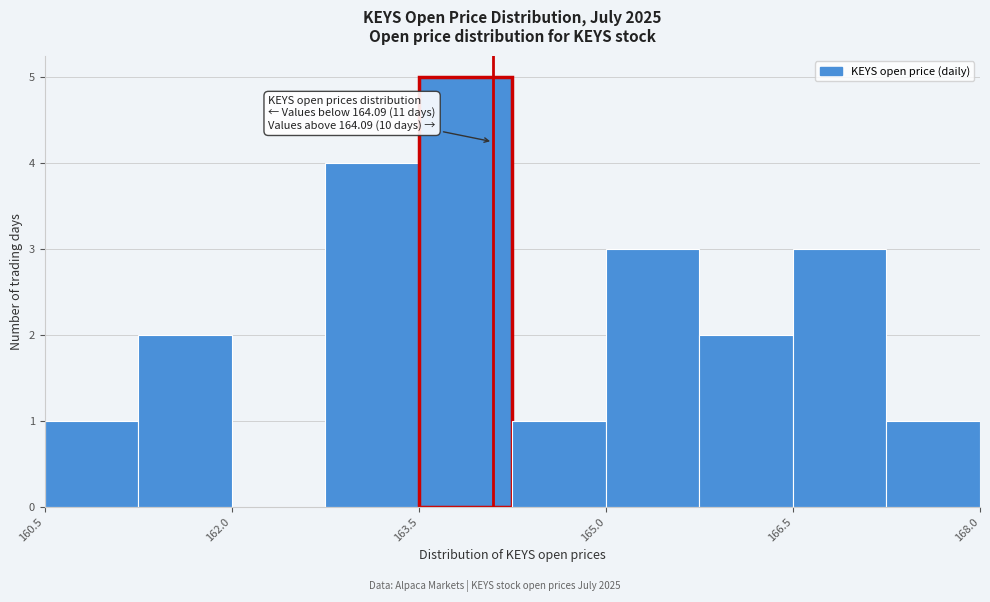

Read against the x-axis, roughly where is the centre of the tallest bar?

163.8